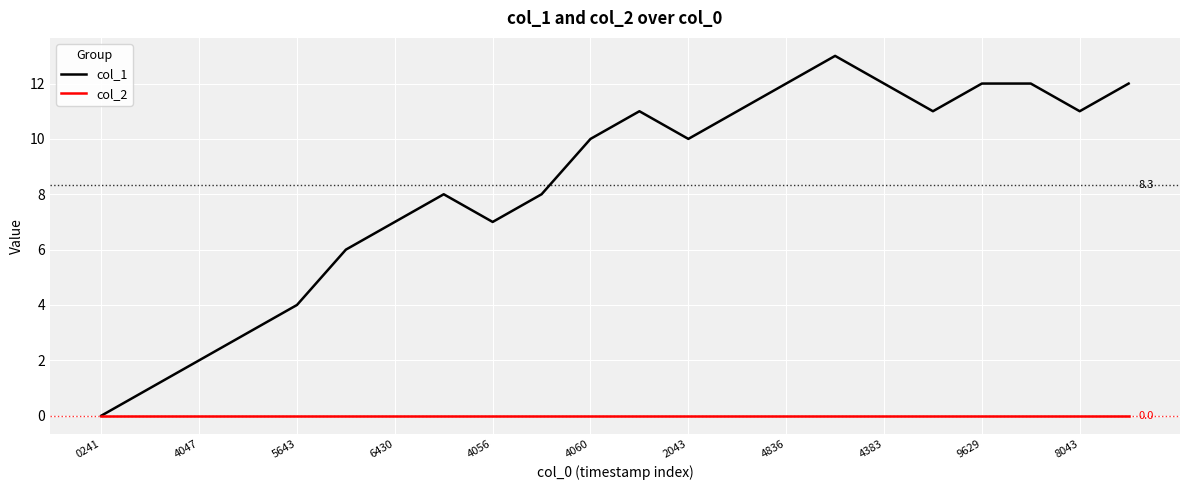

Which series has the largest total across all categories?

col_1